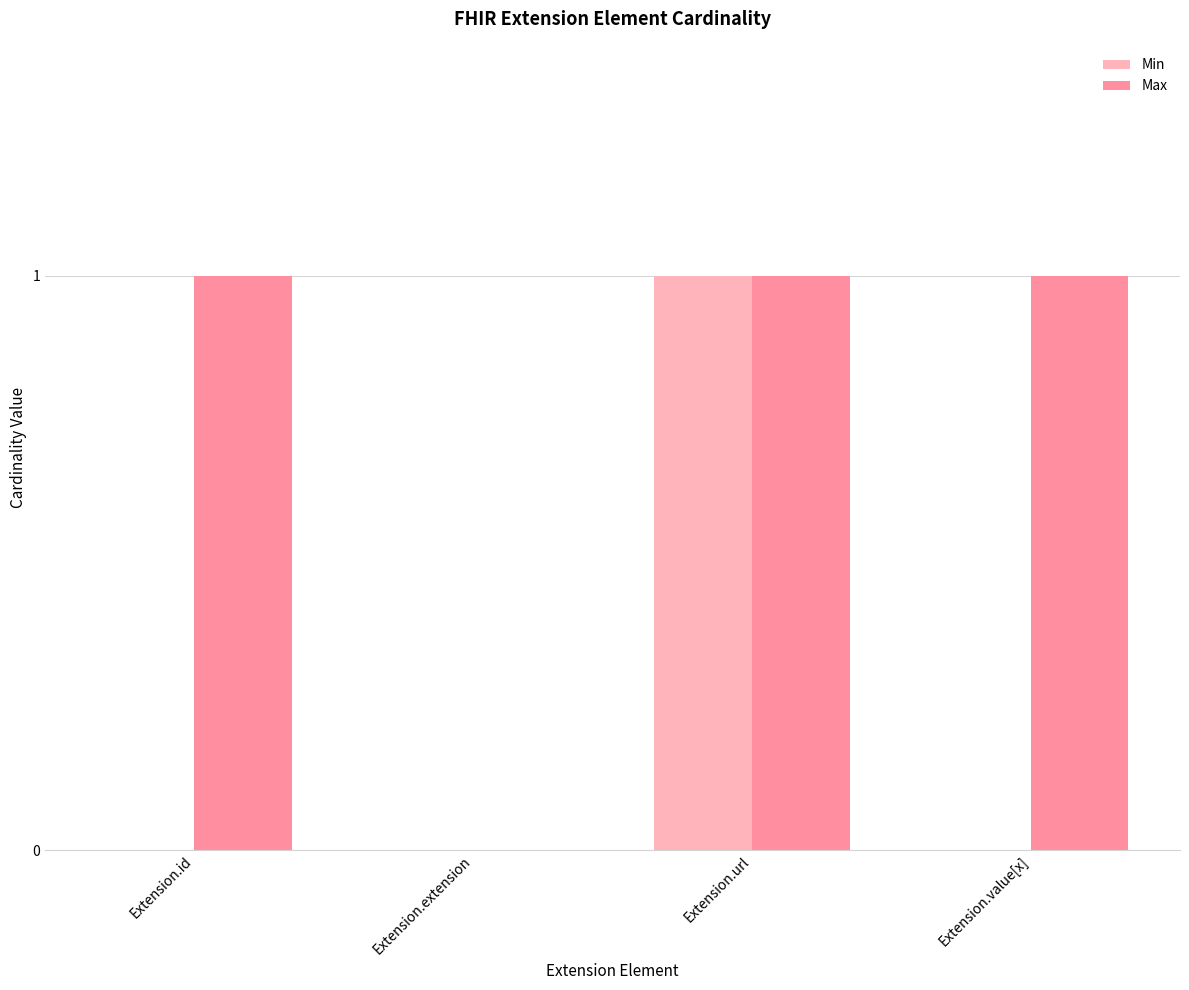

How many groups of bars are there?

4